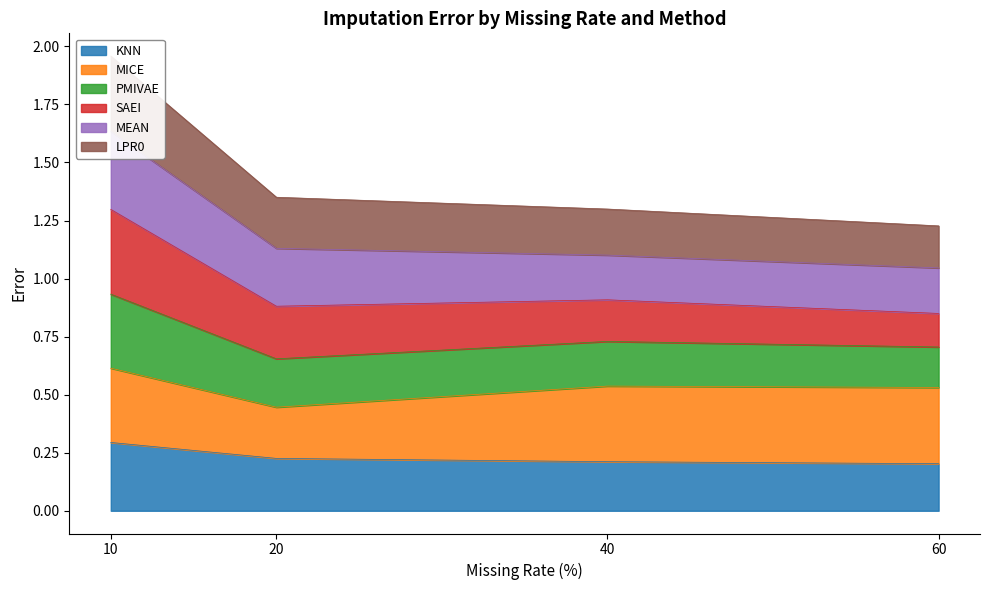

Is it true that KNN equals 0.3 at 60?

False